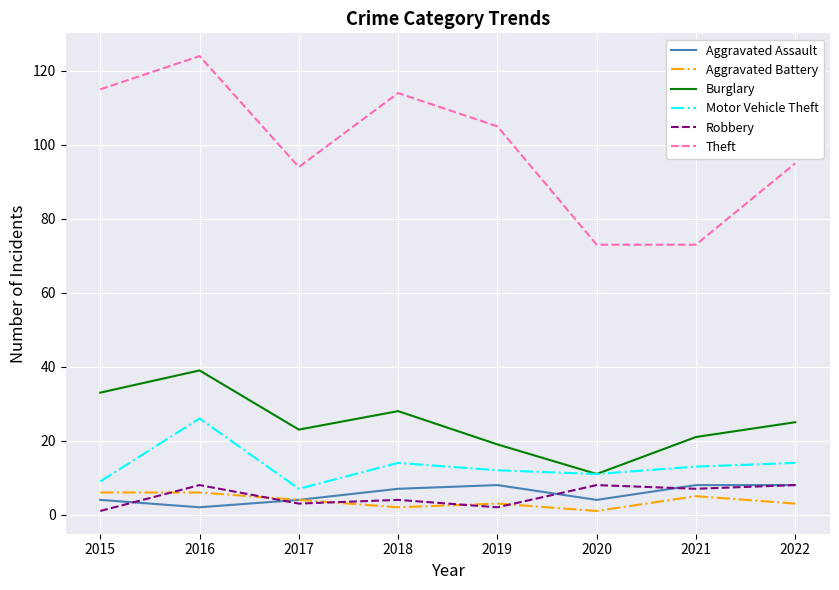

What is the highest value of the Aggravated Assault series?

8